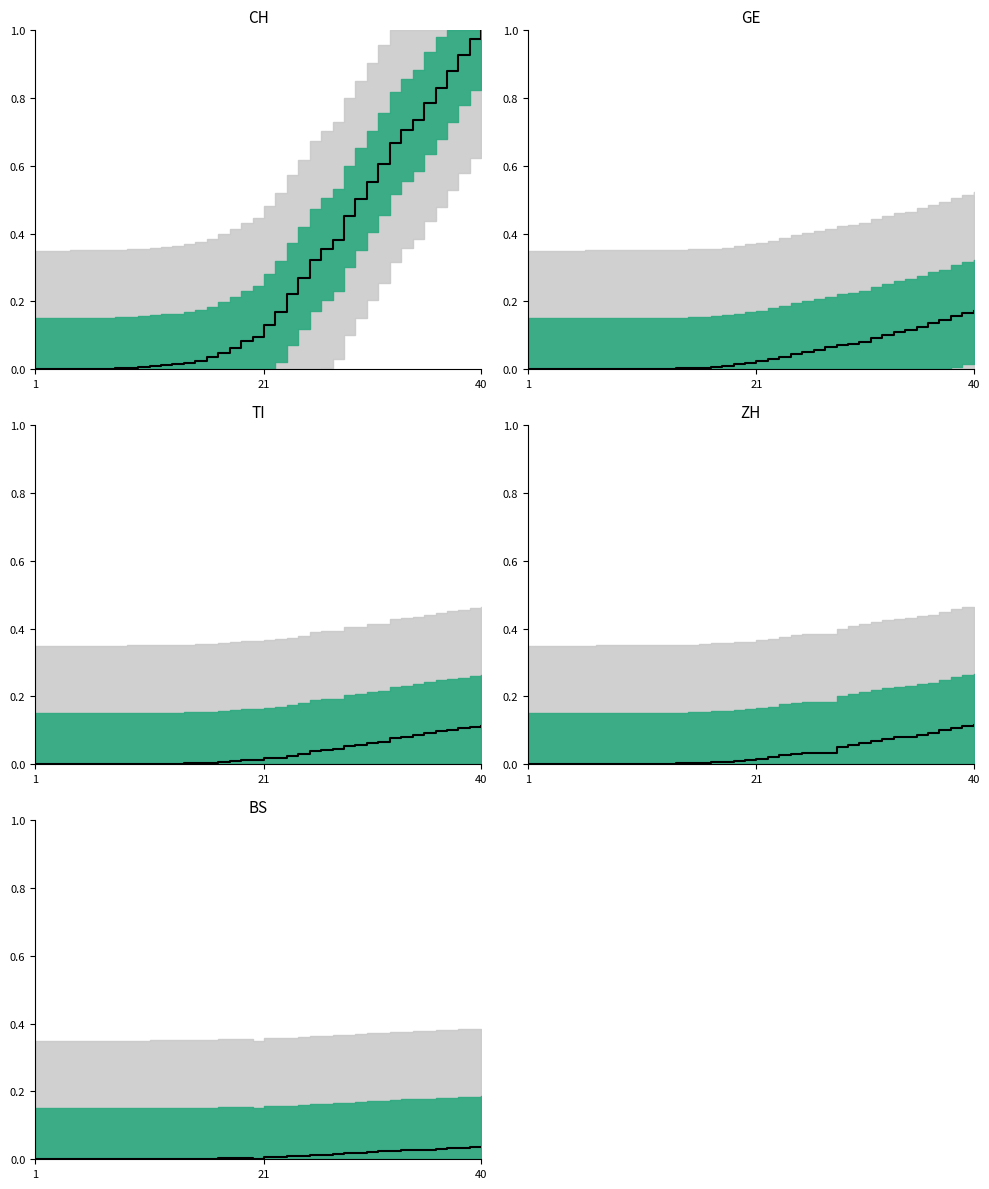

Which series has the widest spread of values?

CH